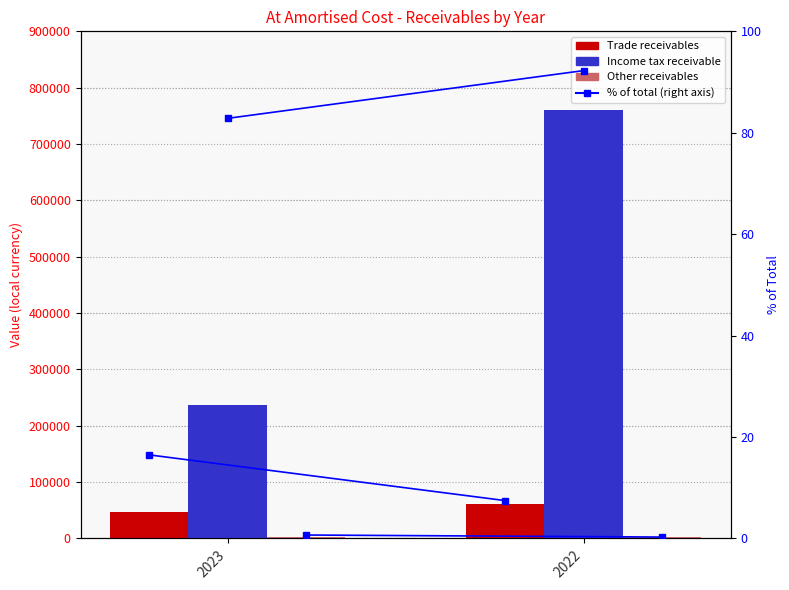

Is it true that Trade receivables % equals 10.2 at 2023?

False